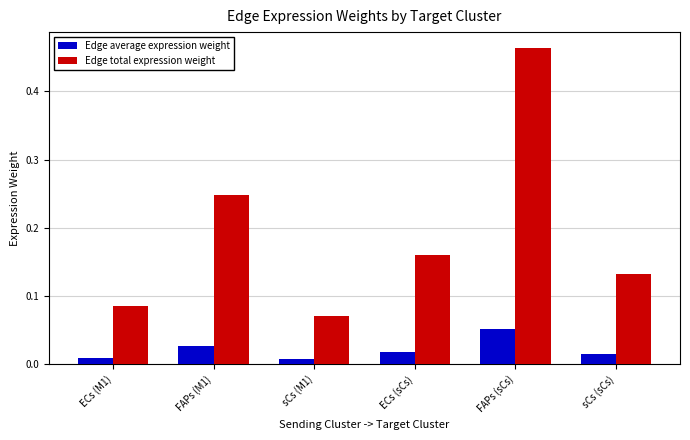

Which series has the largest range (max minus min)?

Edge total expression weight